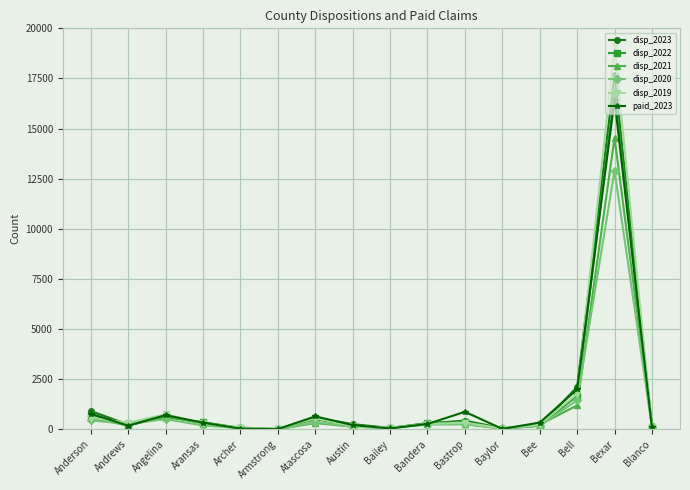

List the series in order of their peak value, lowest first.

disp_2020, disp_2021, paid_2023, disp_2022, disp_2023, disp_2019